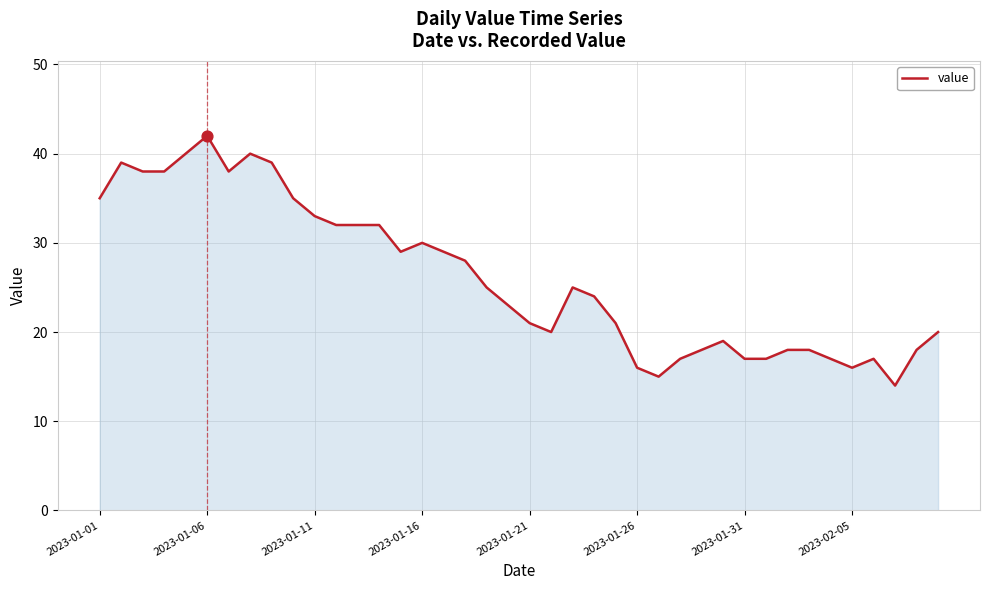

What is the difference between the maximum and minimum values?

28